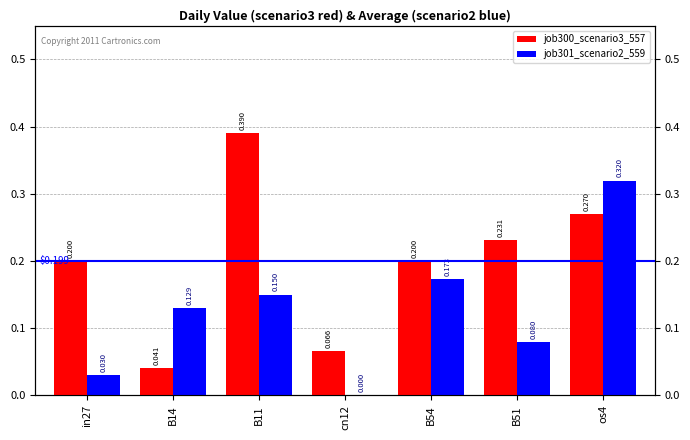

What is the sum of the job300_scenario3_557 values at B51 and in27?

0.4